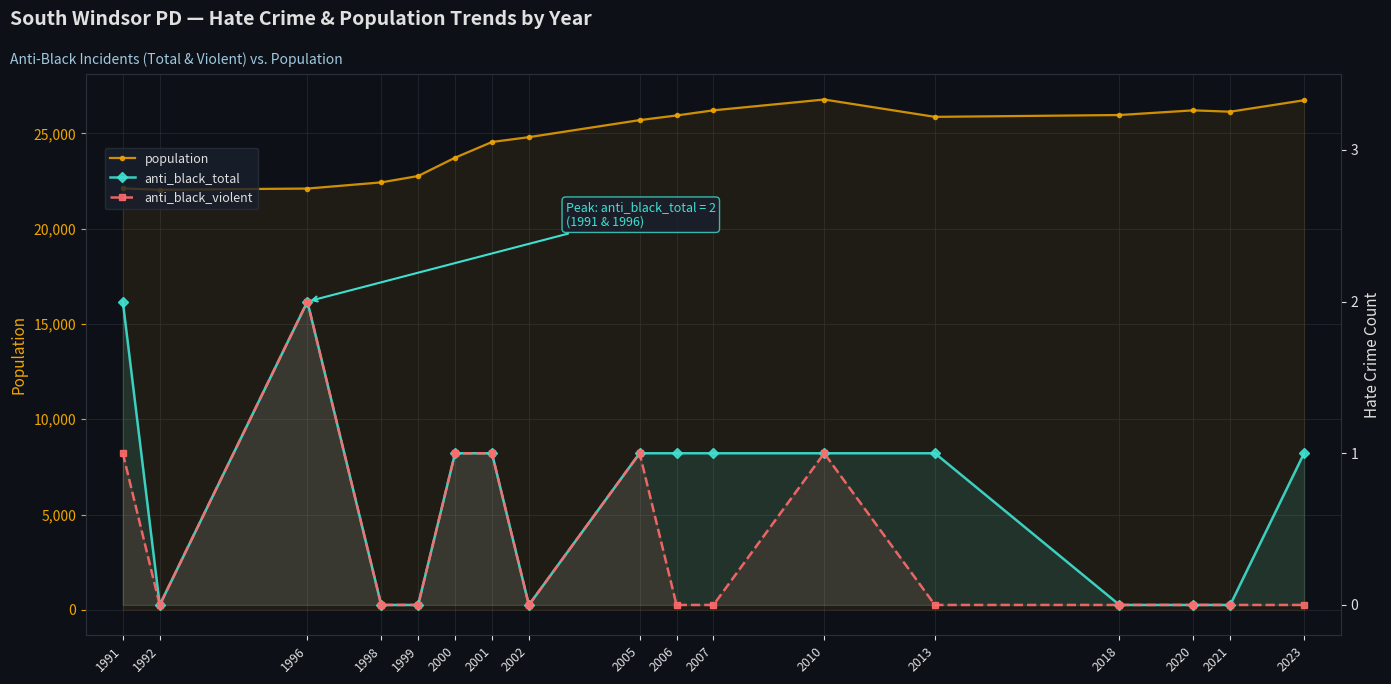

What is the greatest value displayed?

26781